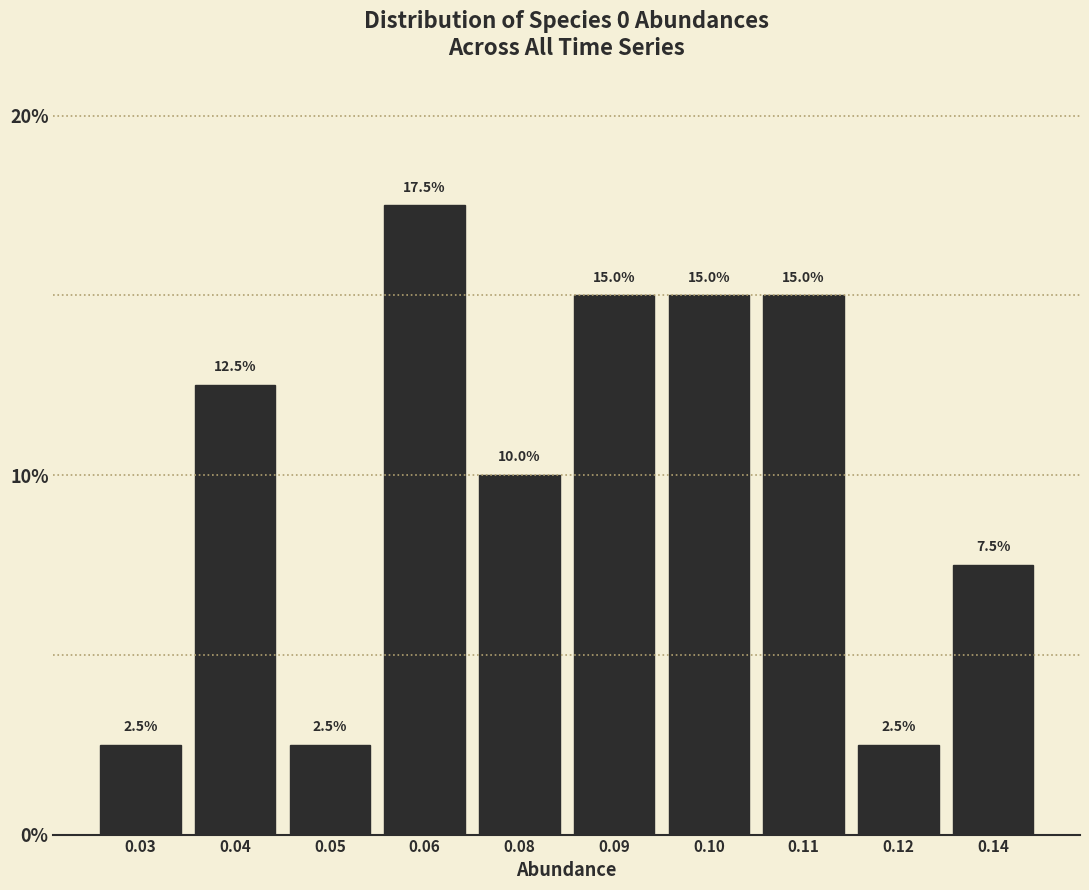

Reading left to right, list all the values displayed in this chart.

0.03=2.5	0.04=12.5	0.05=2.5	0.06=17.5	0.08=10.0	0.09=15.0	0.10=15.0	0.11=15.0	0.12=2.5	0.14=7.5